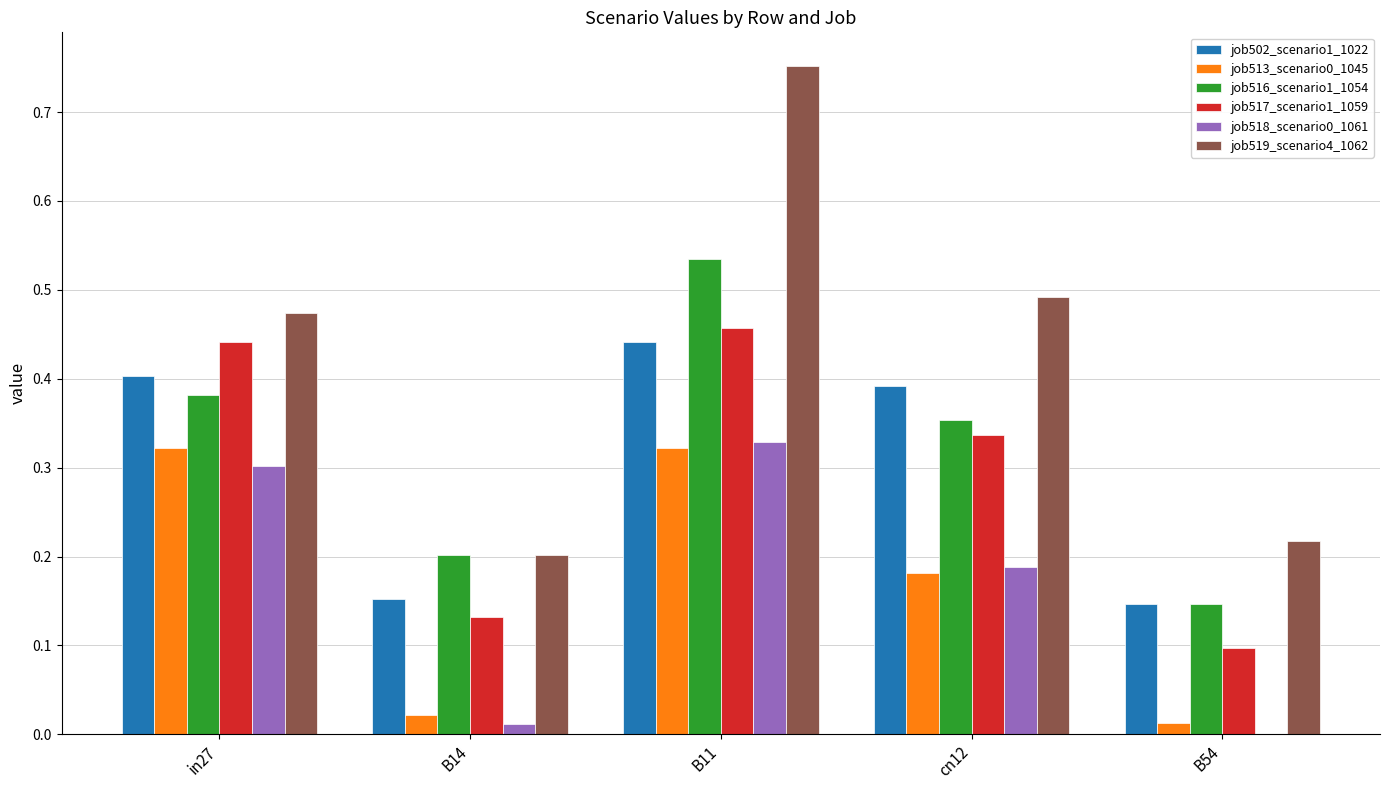

The job519_scenario4_1062 series shows 0.2 at B14. True or false?

True